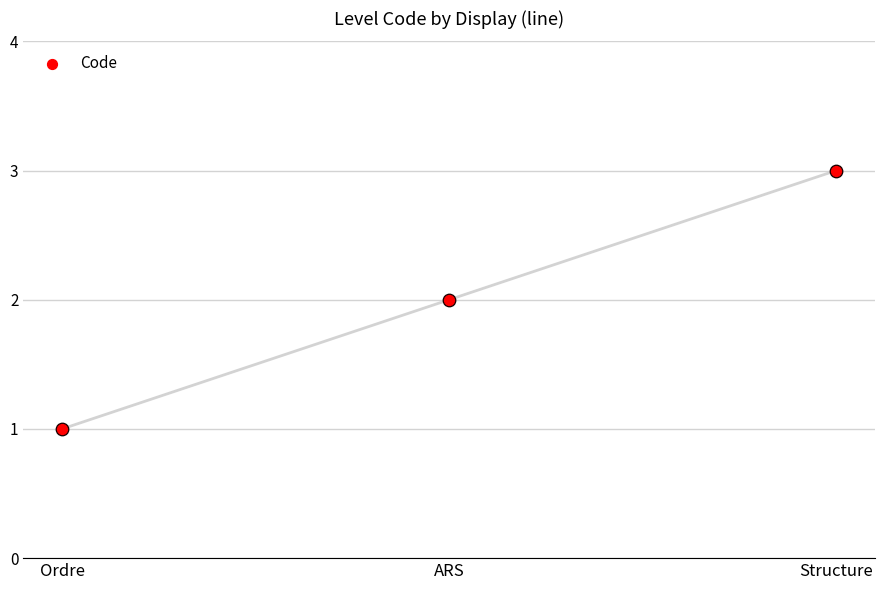

What is the change in value from Ordre to Structure?

+2